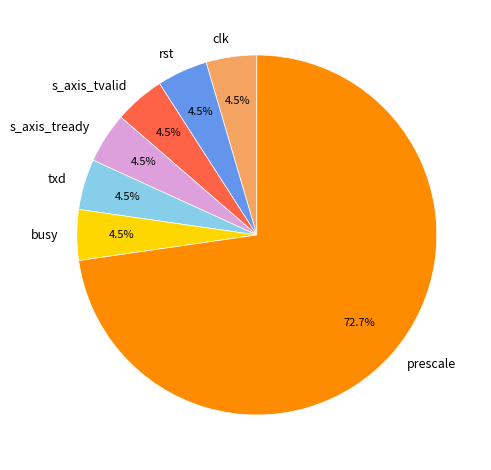

Do s_axis_tvalid and clk together represent more than half of the pie?

No